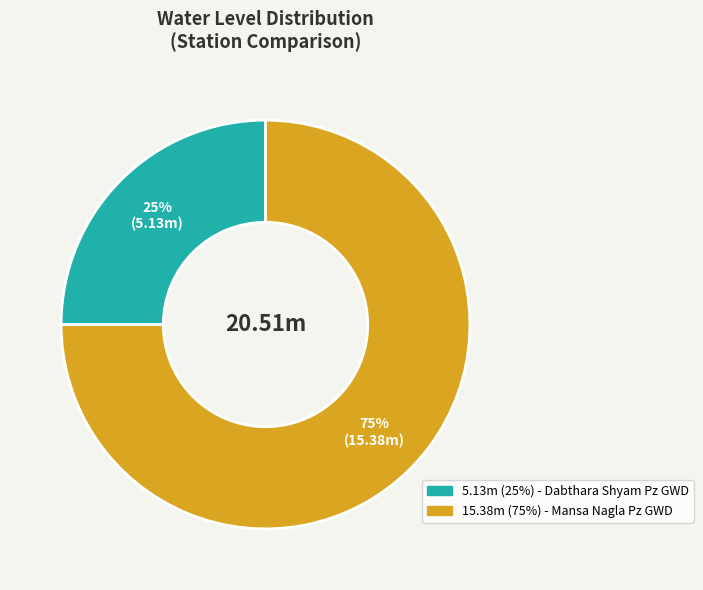

Is there any slice that represents more than half of the pie?

Yes